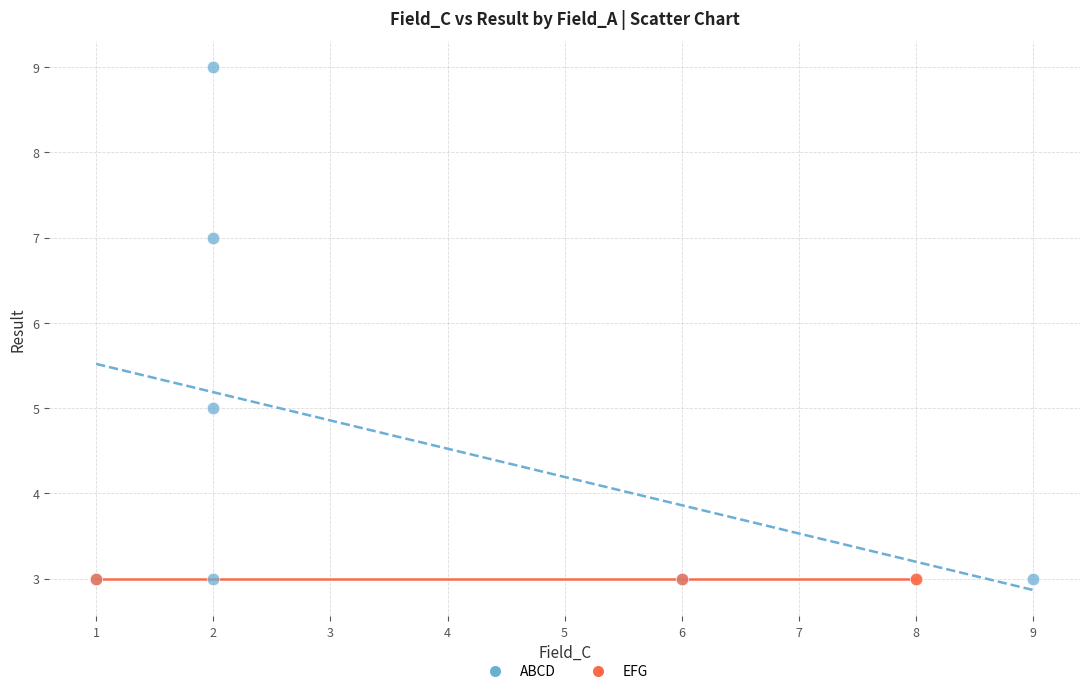

Which series reaches the maximum Y coordinate?

ABCD